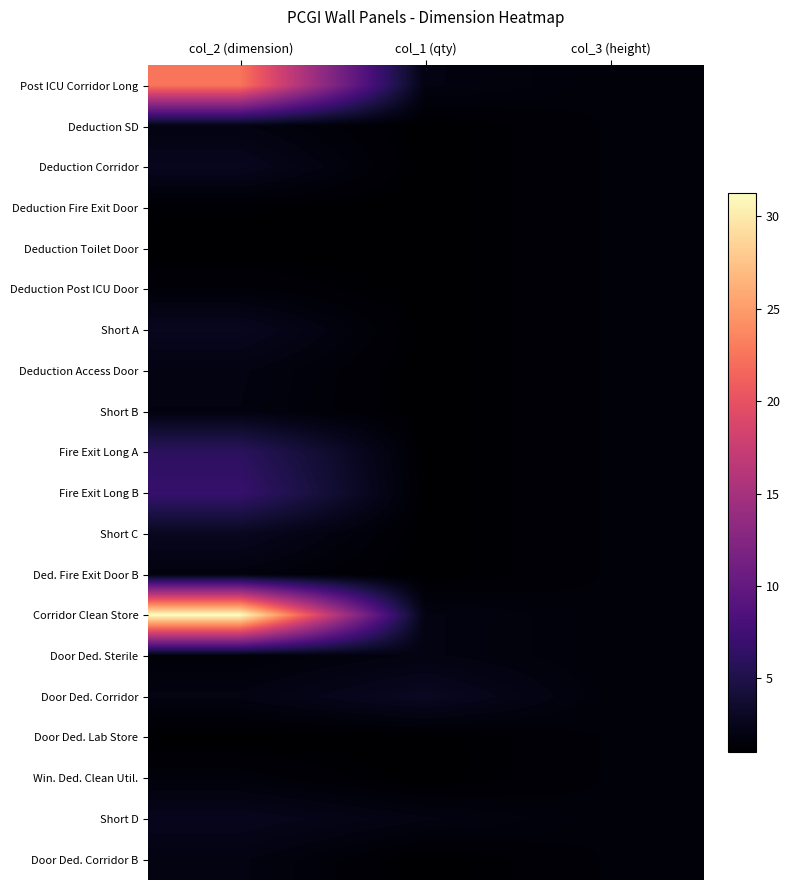

How many data points does each series have?

3